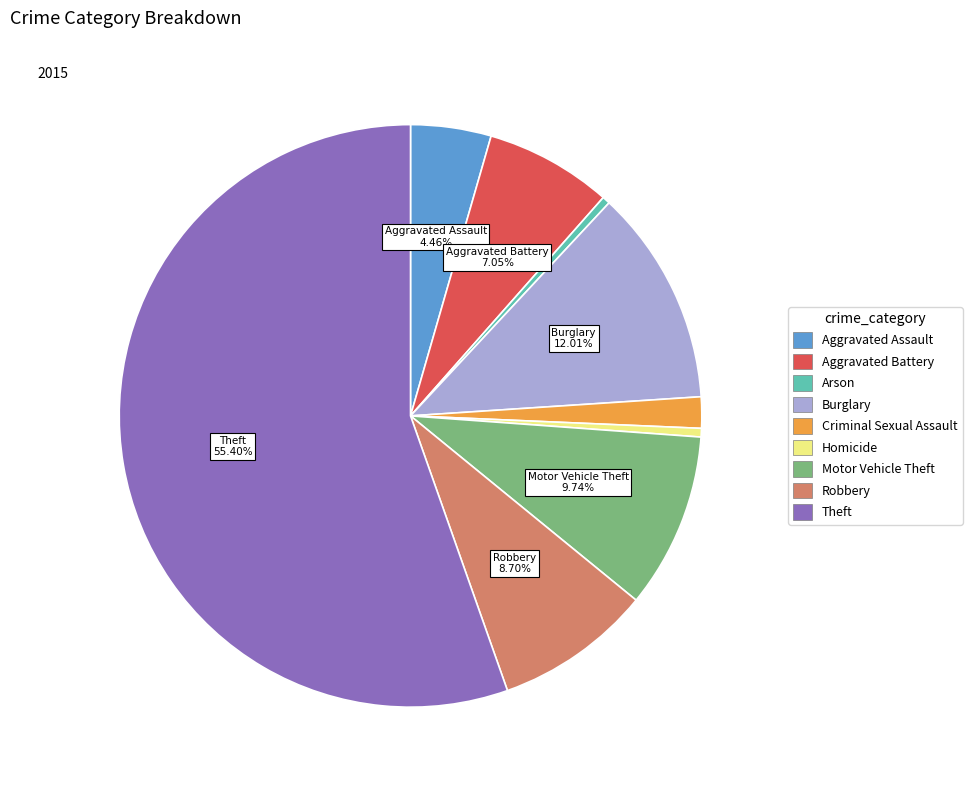

Do Criminal Sexual Assault and Theft together represent more than half of the pie?

Yes